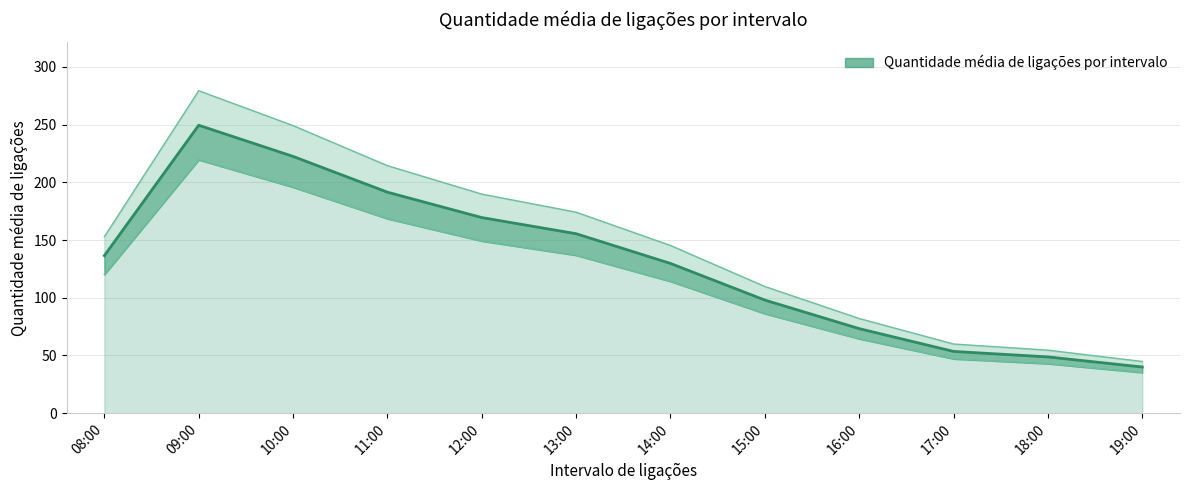

Which label corresponds to the largest value in the chart?

09:00